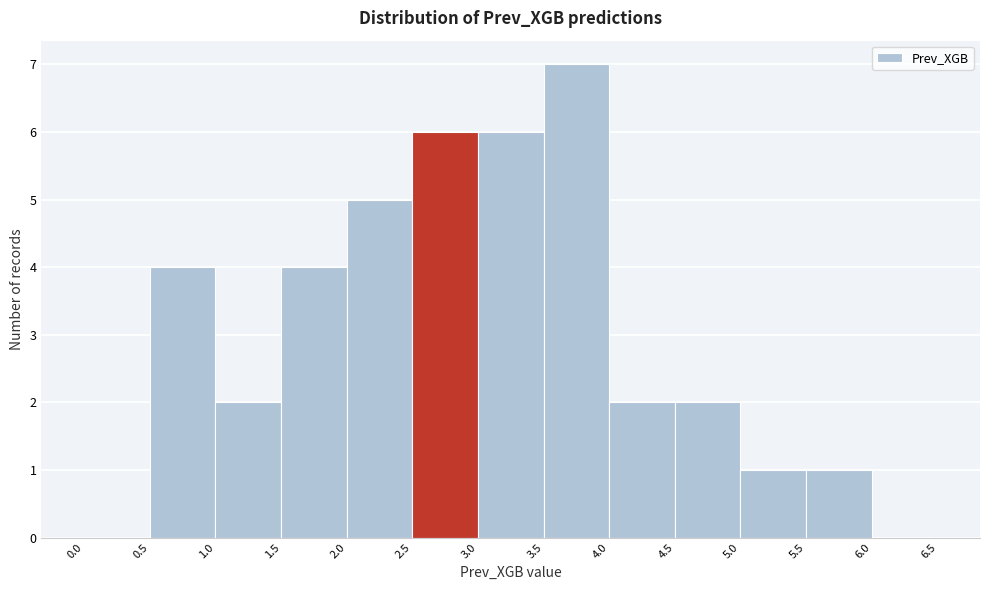

Reading left to right, list every bar in this chart as the range it spans on the x-axis followed by its height. The values are not printed on the chart, so give them approximately, as read against the axis.

0.0 to 0.5: 0
0.5 to 1.0: 4
1.0 to 1.5: 2
1.5 to 2.0: 4
2.0 to 2.5: 5
2.5 to 3.0: 6
3.0 to 3.5: 6
3.5 to 4.0: 7
4.0 to 4.5: 2
4.5 to 5.0: 2
5.0 to 5.5: 1
5.5 to 6.0: 1
6.0 to 6.5: 0